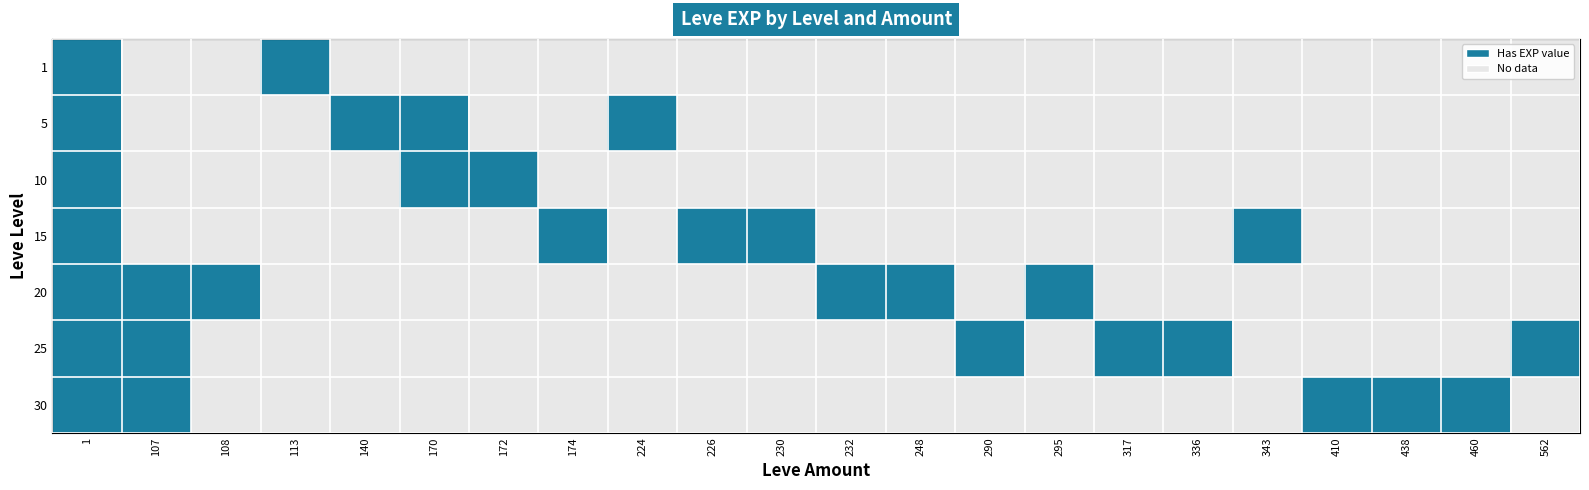

Reading left to right, transcribe all the data shown in this chart.

1: 1=1	107=0	108=0	113=1	140=0	170=0	172=0	174=0	224=0	226=0	230=0	232=0	248=0	290=0	295=0	317=0	336=0	343=0	410=0	438=0	460=0	562=0
5: 1=1	107=0	108=0	113=0	140=1	170=1	172=0	174=0	224=1	226=0	230=0	232=0	248=0	290=0	295=0	317=0	336=0	343=0	410=0	438=0	460=0	562=0
10: 1=1	107=0	108=0	113=0	140=0	170=1	172=1	174=0	224=0	226=0	230=0	232=0	248=0	290=0	295=0	317=0	336=0	343=0	410=0	438=0	460=0	562=0
15: 1=1	107=0	108=0	113=0	140=0	170=0	172=0	174=1	224=0	226=1	230=1	232=0	248=0	290=0	295=0	317=0	336=0	343=1	410=0	438=0	460=0	562=0
20: 1=1	107=1	108=1	113=0	140=0	170=0	172=0	174=0	224=0	226=0	230=0	232=1	248=1	290=0	295=1	317=0	336=0	343=0	410=0	438=0	460=0	562=0
25: 1=1	107=1	108=0	113=0	140=0	170=0	172=0	174=0	224=0	226=0	230=0	232=0	248=0	290=1	295=0	317=1	336=1	343=0	410=0	438=0	460=0	562=1
30: 1=1	107=1	108=0	113=0	140=0	170=0	172=0	174=0	224=0	226=0	230=0	232=0	248=0	290=0	295=0	317=0	336=0	343=0	410=1	438=1	460=1	562=0